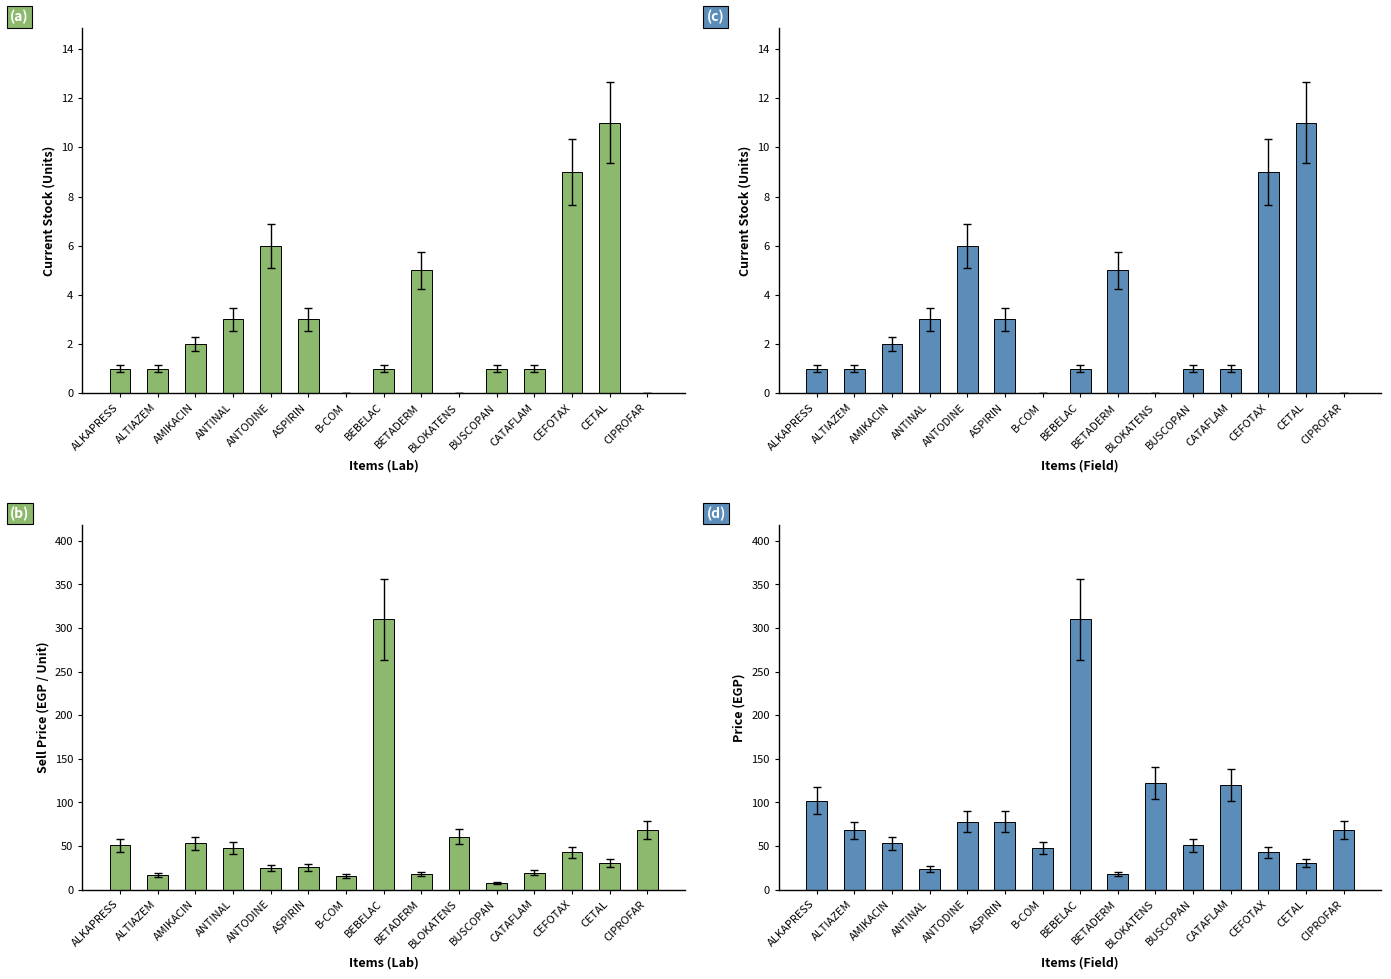

What are all the series names shown in the legend?

Current Stock (Units), Sell Price (EGP / Unit), Price (EGP)